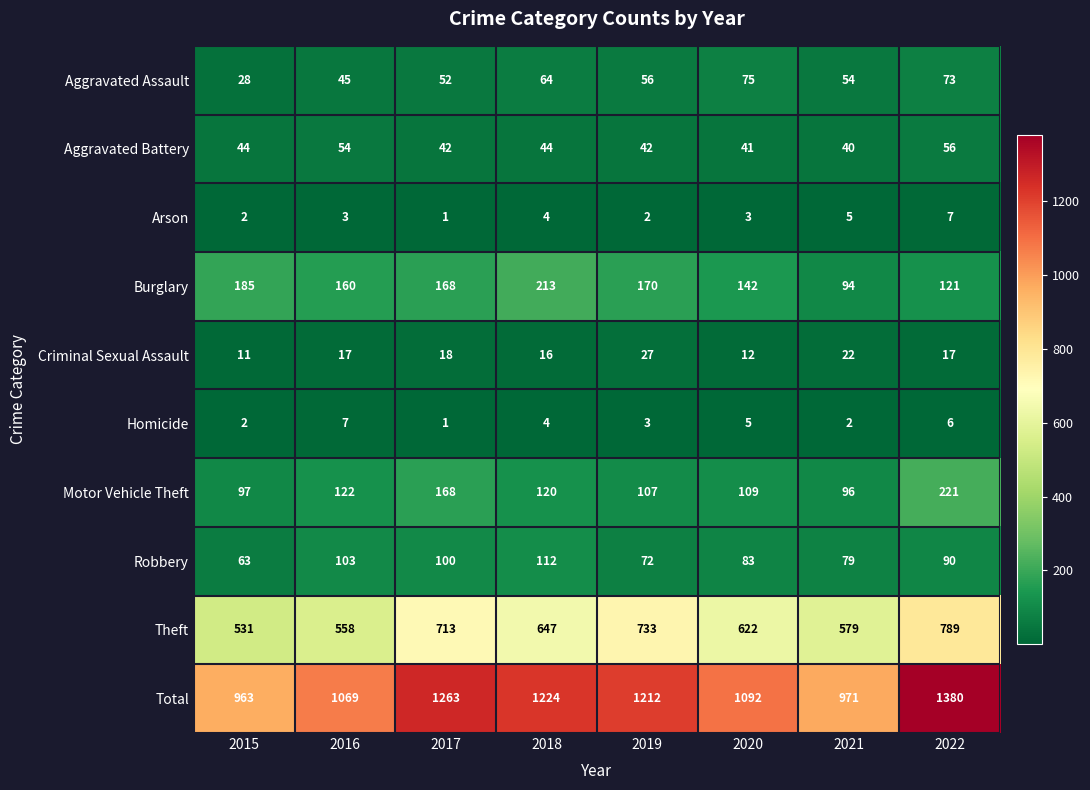

Which series has the largest total across all categories?

Total